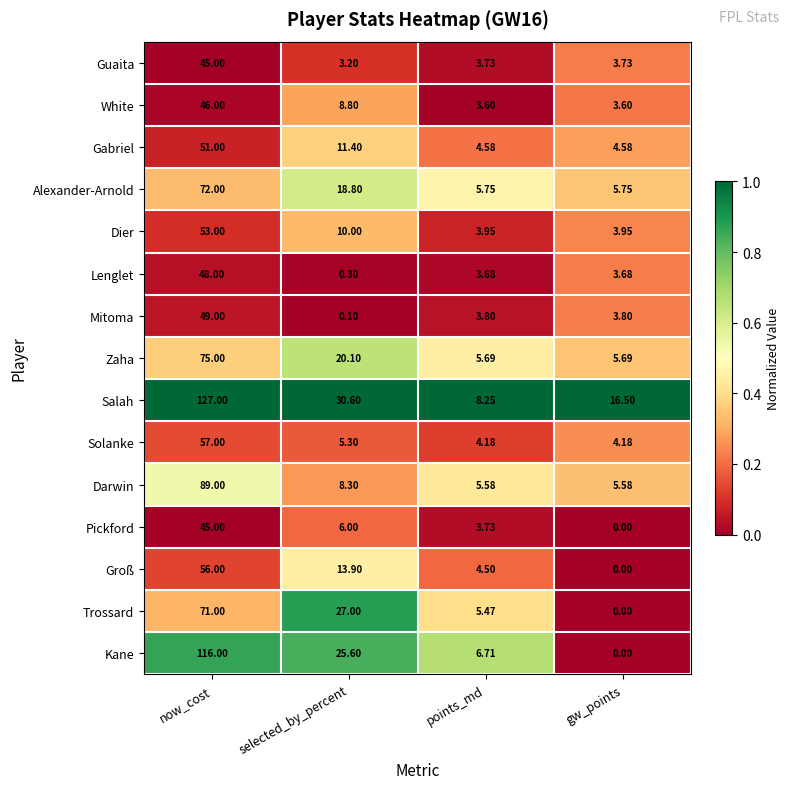

Which series has the largest total across all categories?

Salah